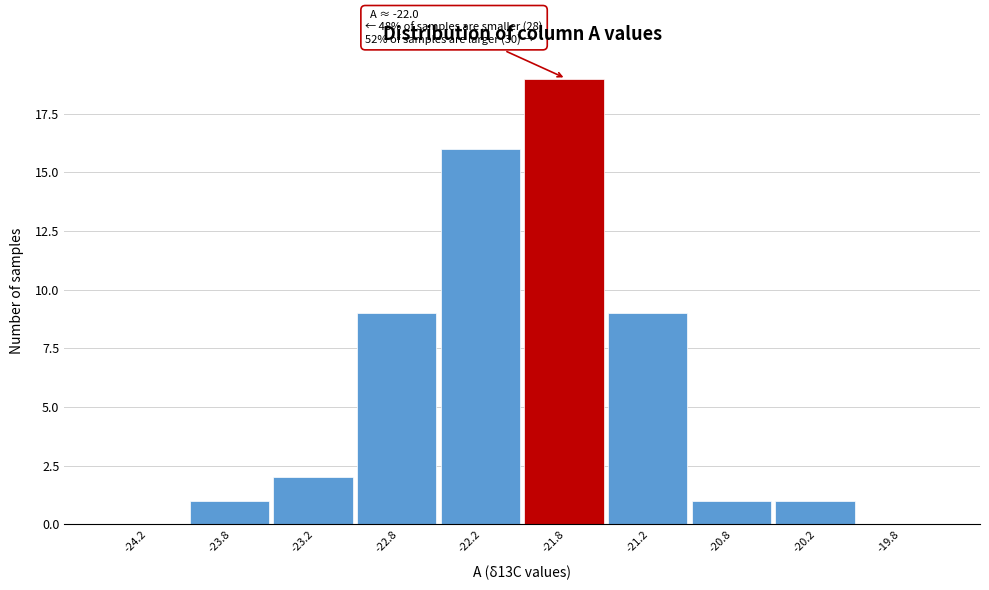

Over which range of the x-axis is the bar tallest?

-22.0 to -21.5